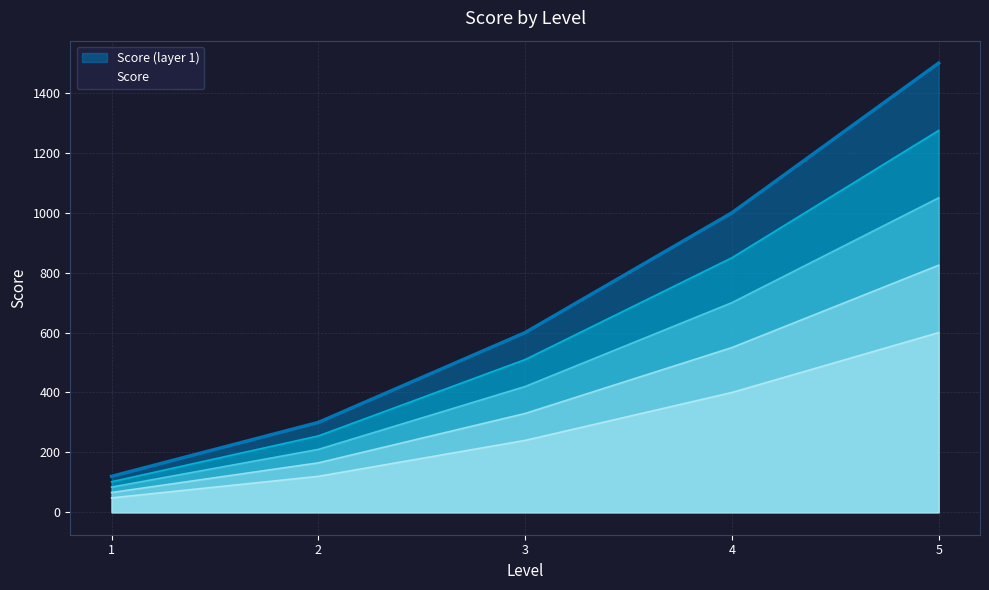

How many lines are shown in the chart?

1